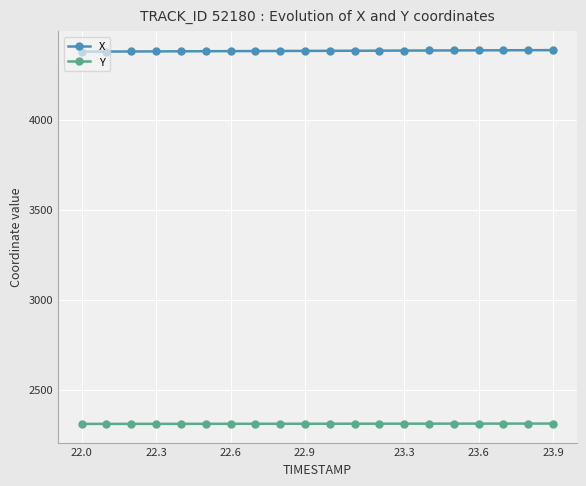

What is the value of the Y point at the 20th from the left?

2311.0